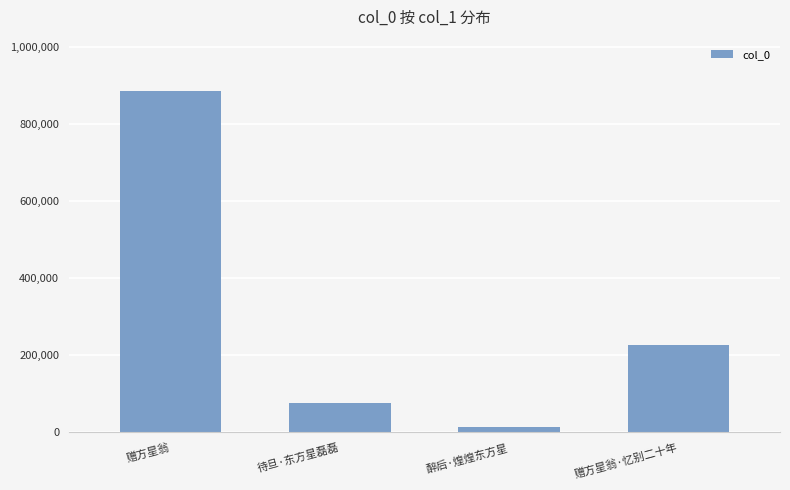

What is the difference between the maximum and second lowest values?

809952